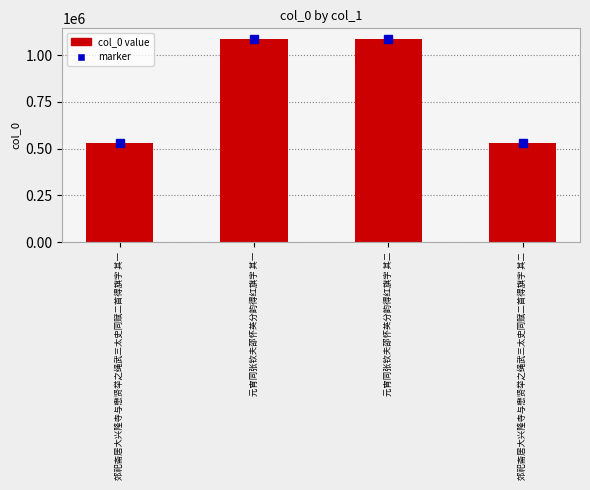

Is it true that the value at 郊祀斋居大兴隆寺与懋贤举之绳武三太史同赋二首得旗字 其二 is 532009?

True